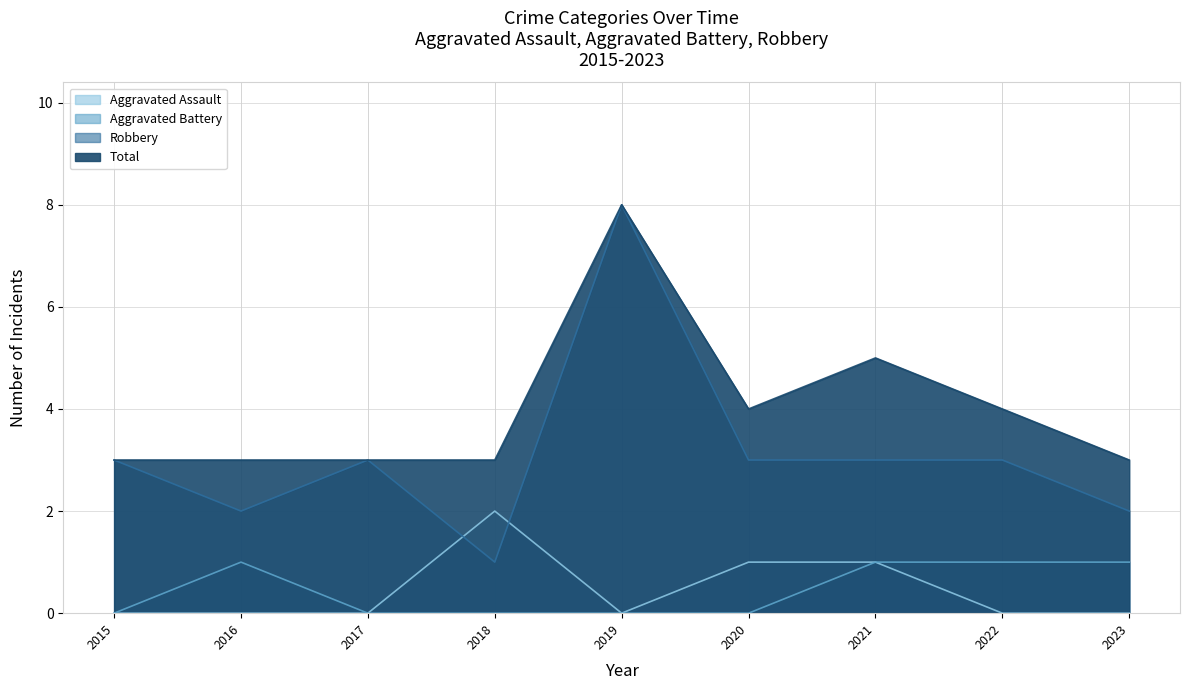

Where is the first local maximum for Robbery?

2017